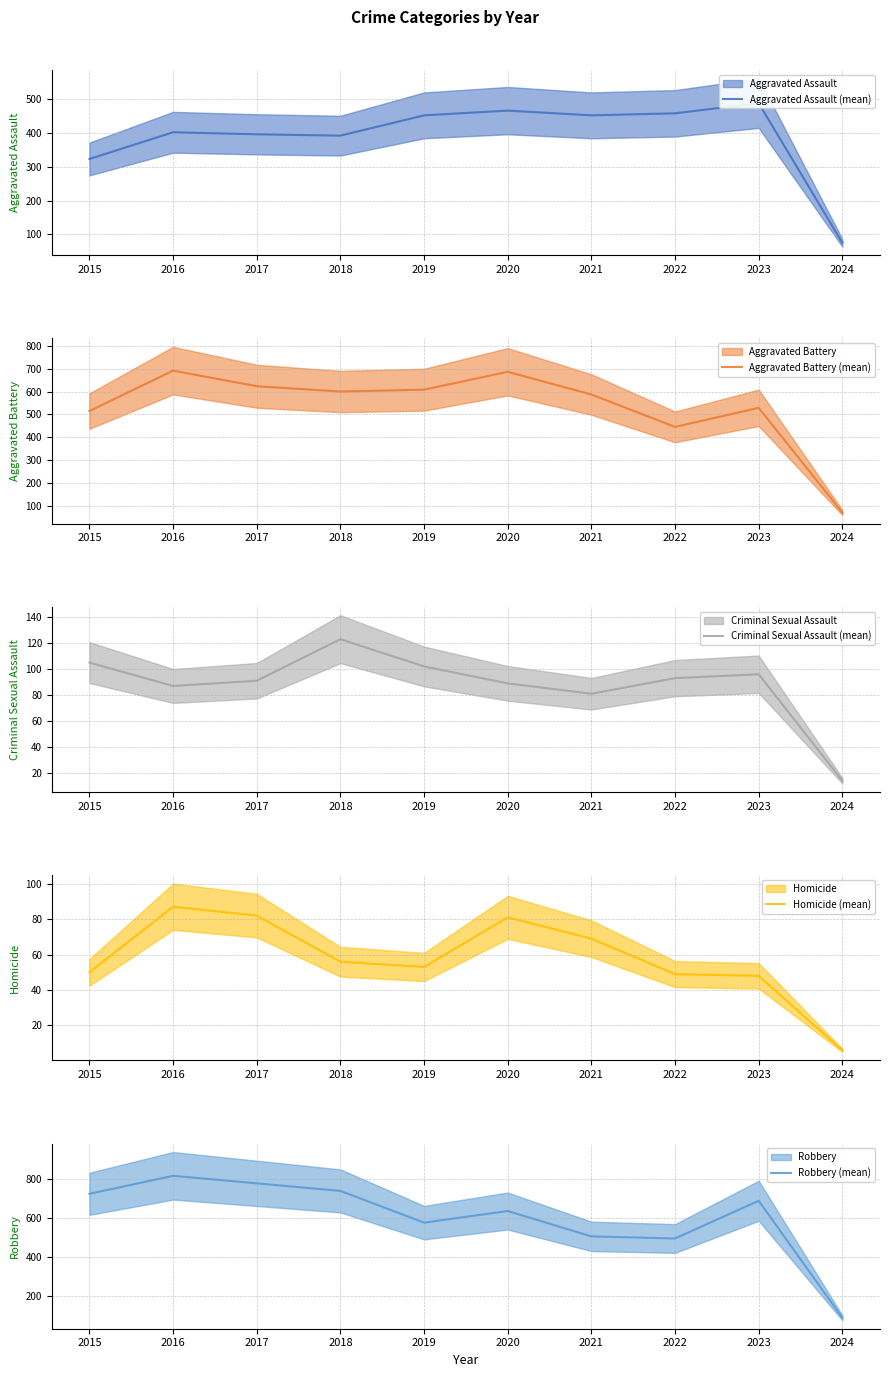

Rank the categories by Robbery (mean) value from highest to lowest.

2016, 2017, 2018, 2015, 2023, 2020, 2019, 2021, 2022, 2024